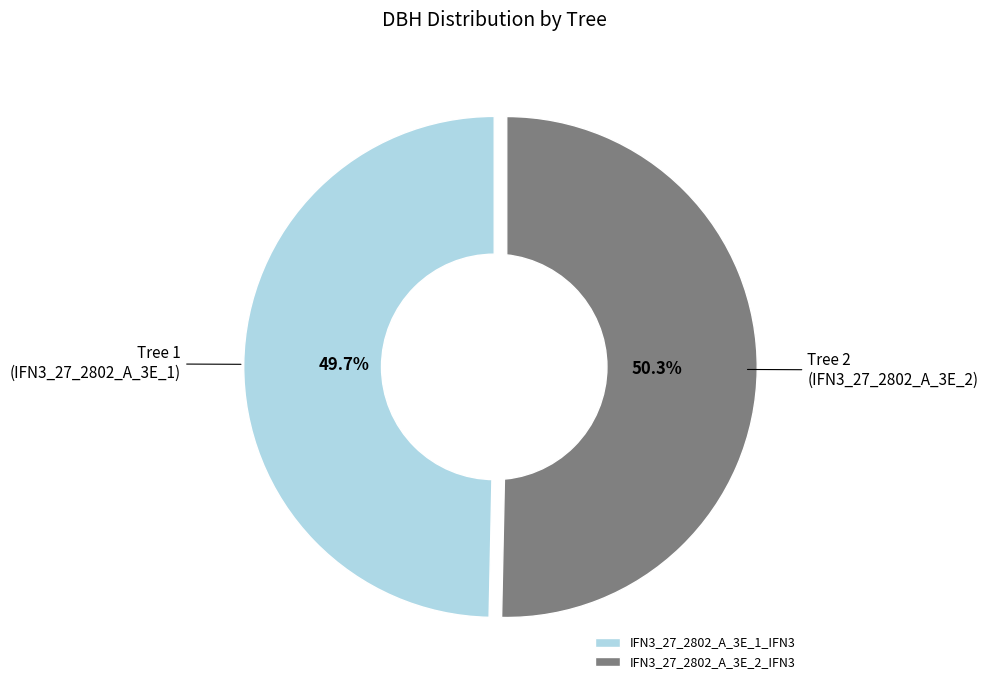

Which category has the smallest portion of the pie?

IFN3_27_2802_A_3E_1_IFN3